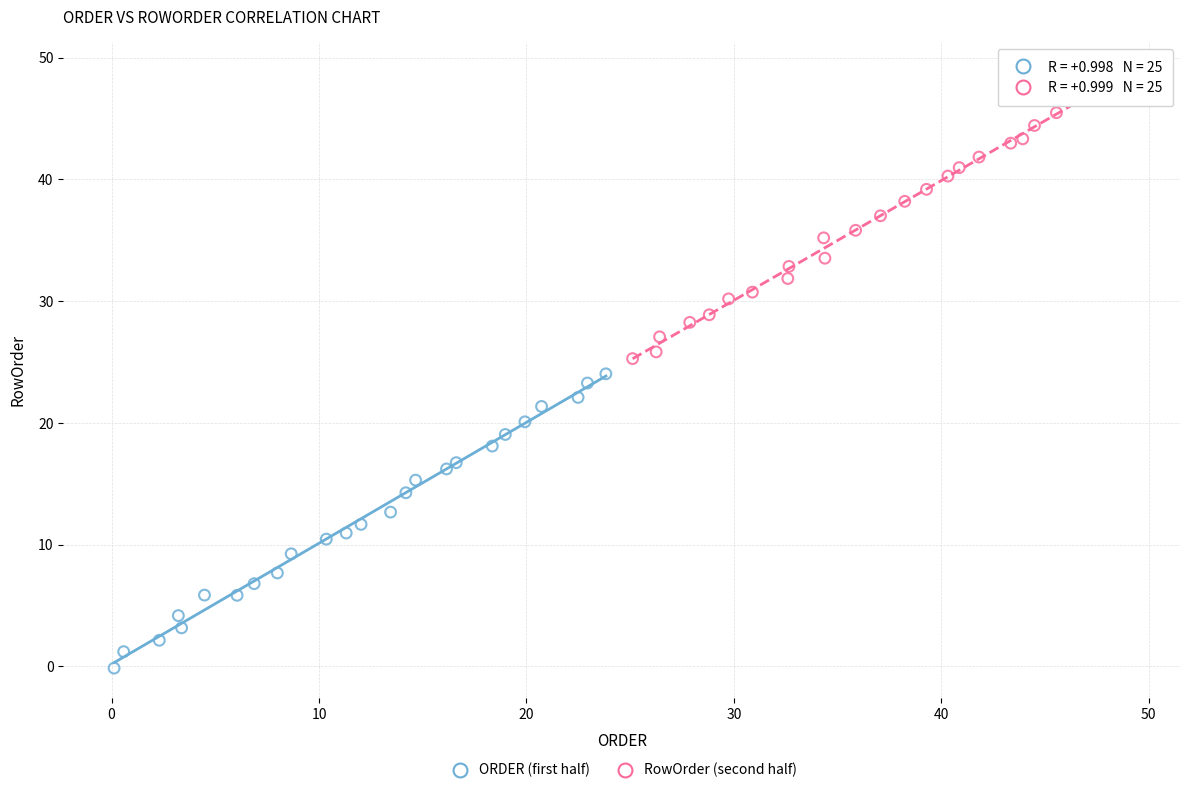

Which series has the largest Y range (max minus min)?

ORDER (first half)